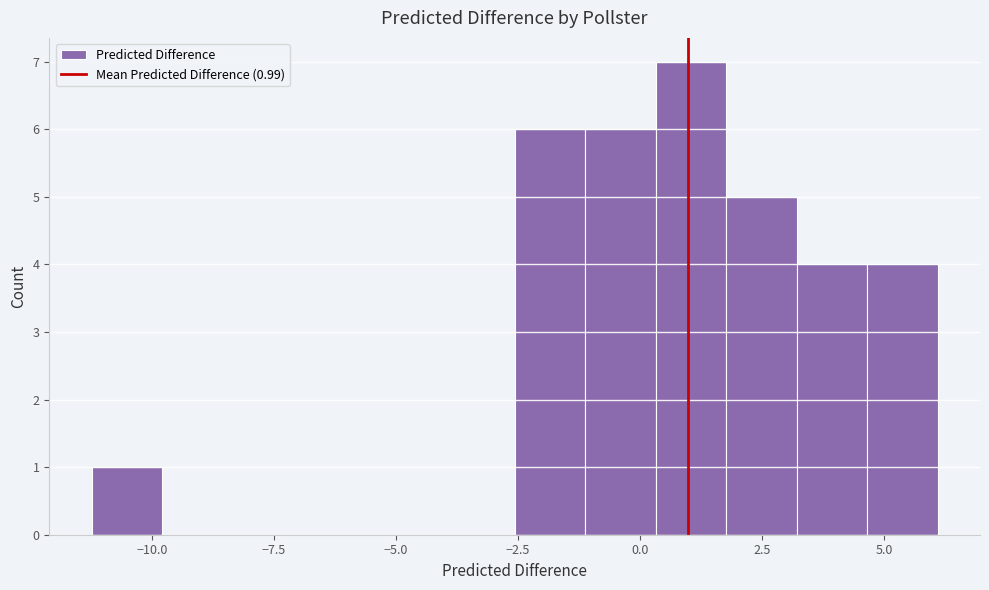

Around what value on the x-axis is the tallest bar? Give the approximate position of its centre, as read against the axis.

1.0